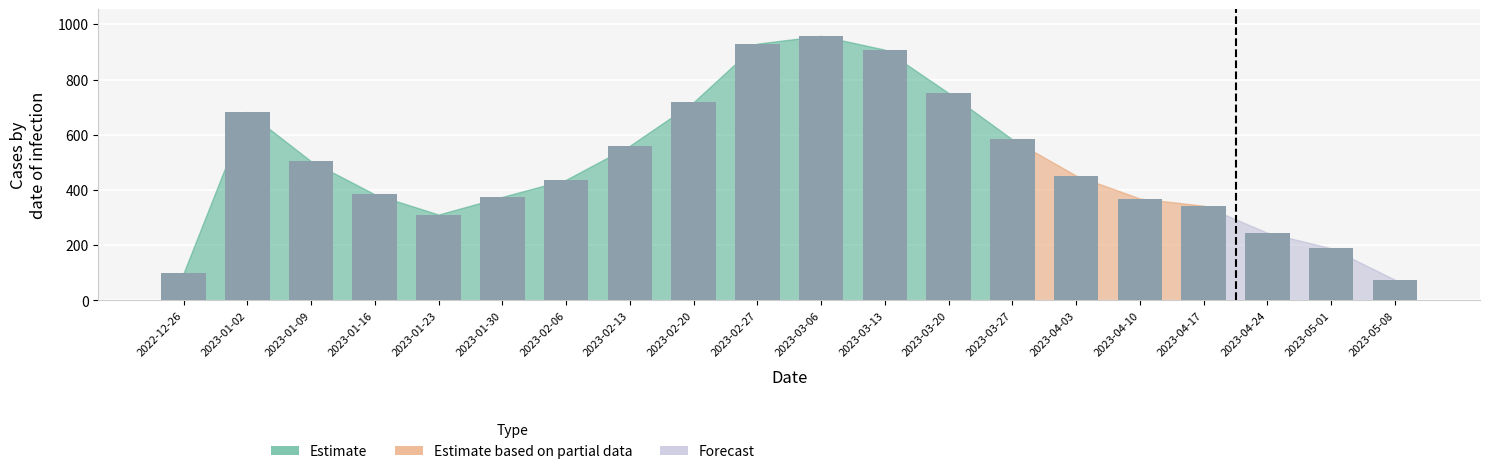

Reading left to right, list all the values displayed in this chart.

99	683	504	384	311	375	437	560	718	930	958	908	751	583	452	369	343	245	189	75